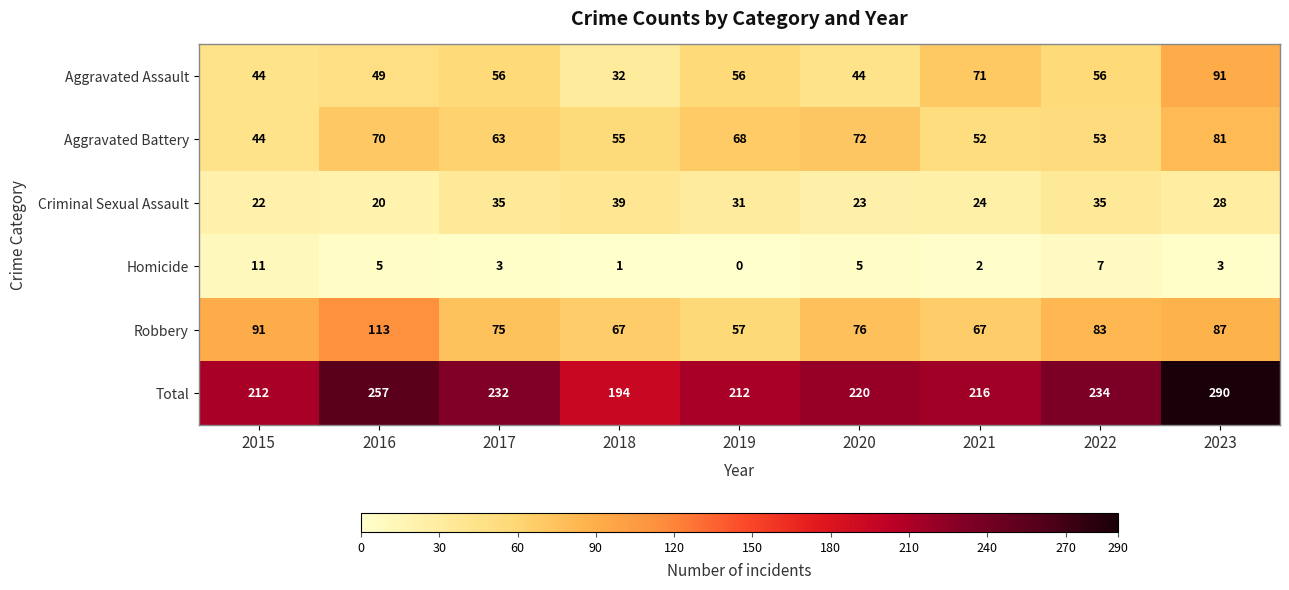

Where does the Robbery series first go above 76?

2015